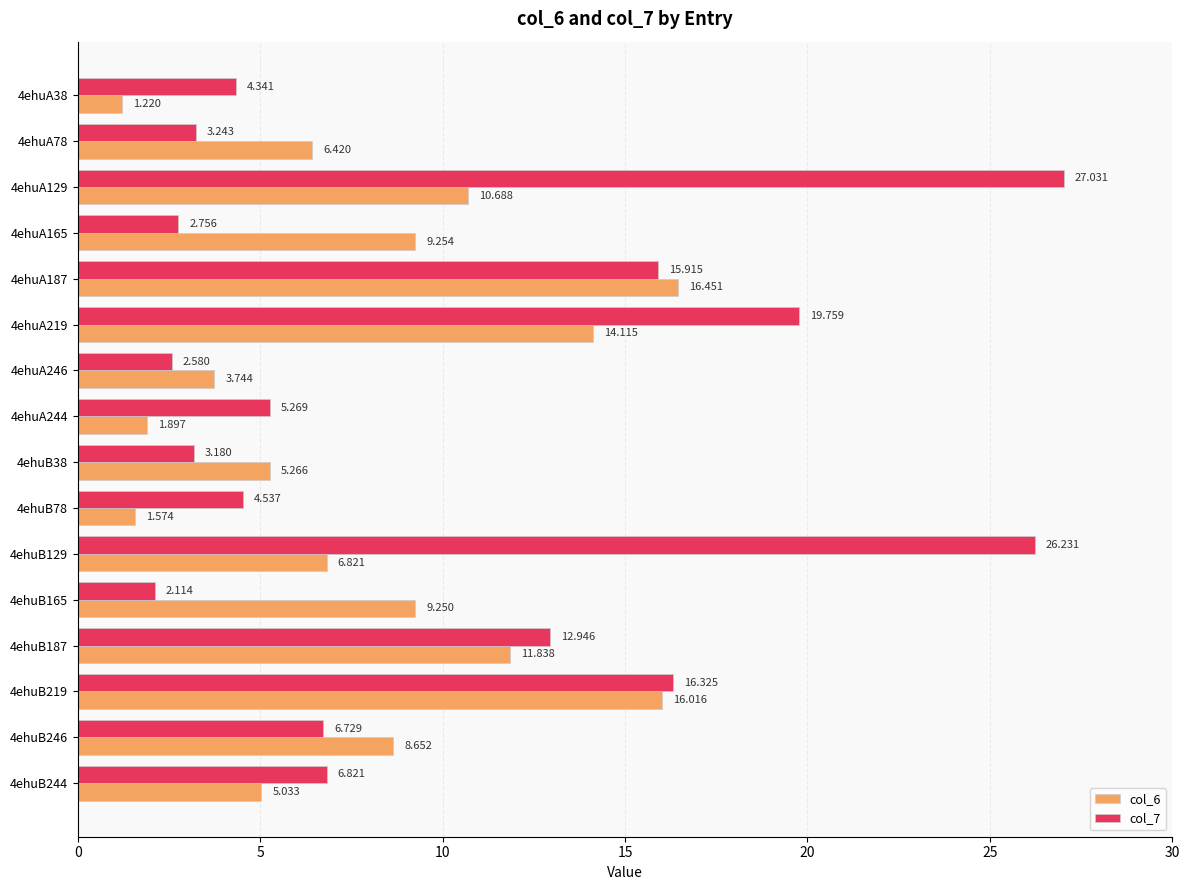

Is the value of col_6 at 4ehuA219 greater than the value of col_7 at 4ehuA219?

No